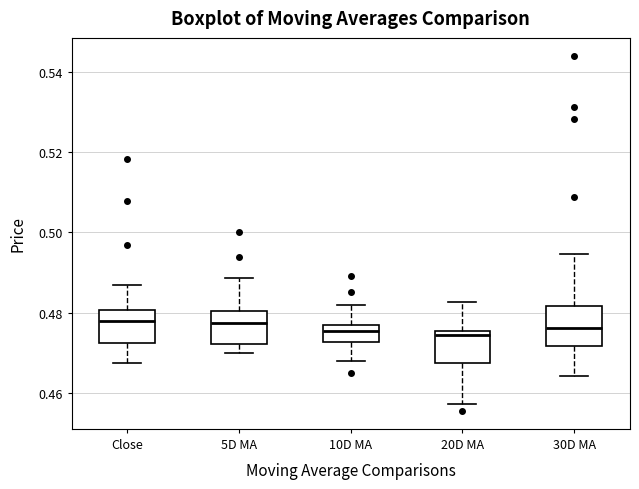

Reading left to right, read every box against the y-axis: the position of its median line, the range the box covers, and the ends of its whiskers. The values are not printed on the chart, so give them approximately, as read against the axis.

Close: median 0.478, box 0.472 to 0.480, whiskers 0.468 to 0.486
5D MA: median 0.478, box 0.472 to 0.480, whiskers 0.470 to 0.488
10D MA: median 0.476 (just below the box's upper edge), box 0.472 to 0.476, whiskers 0.468 to 0.482
20D MA: median 0.474, box 0.468 to 0.476, whiskers 0.458 to 0.482
30D MA: median 0.476, box 0.472 to 0.482, whiskers 0.464 to 0.494